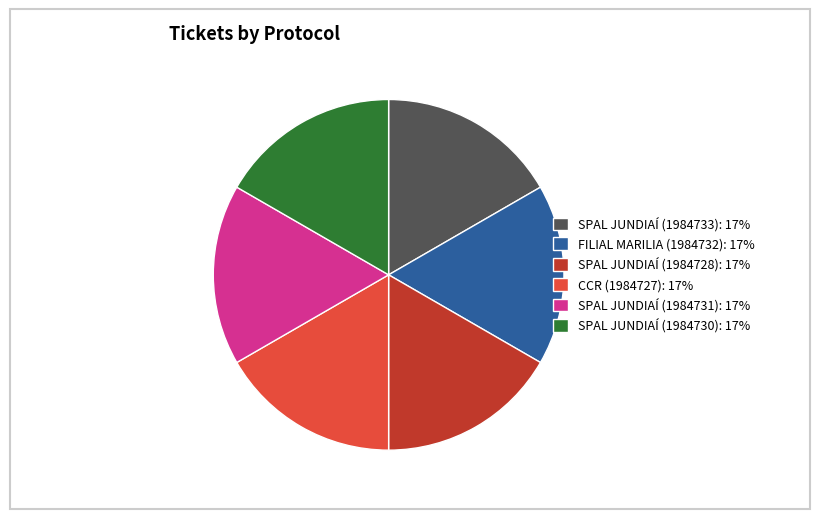

Count the number of slices in the pie.

6